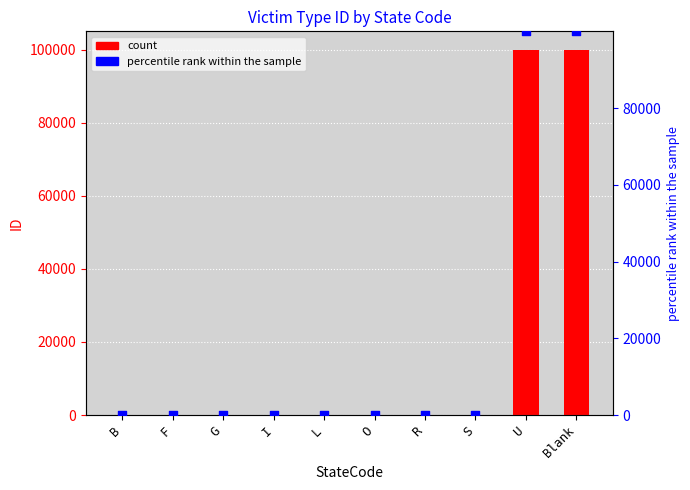

At which category is the sum across all series the highest?

U